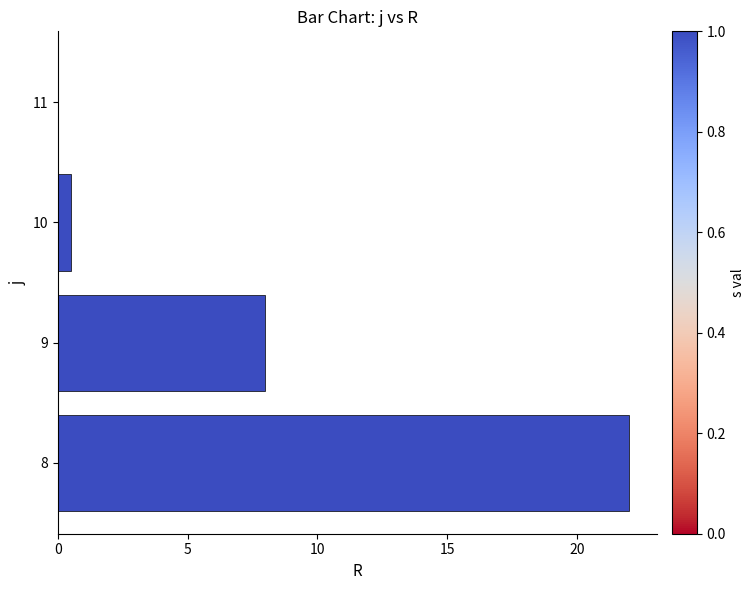

Is it true that the value at 9 is 8.0?

True